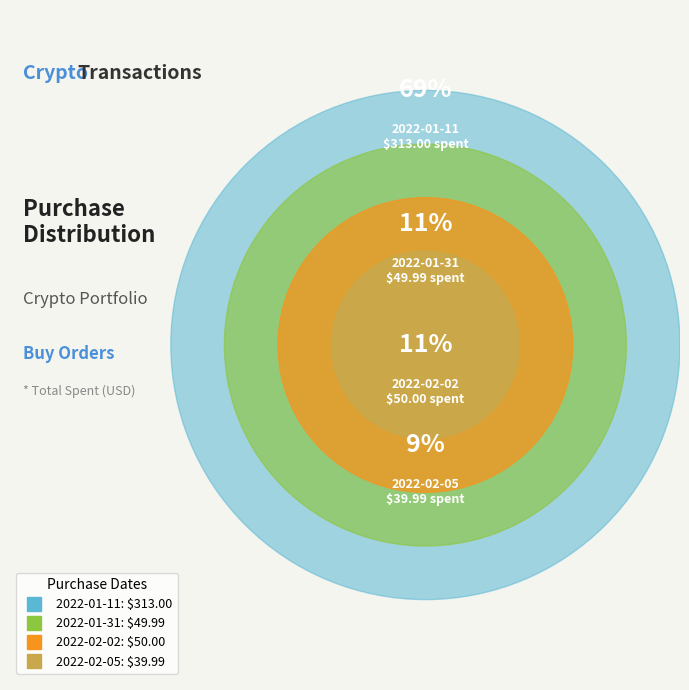

Count the number of slices in the pie.

4